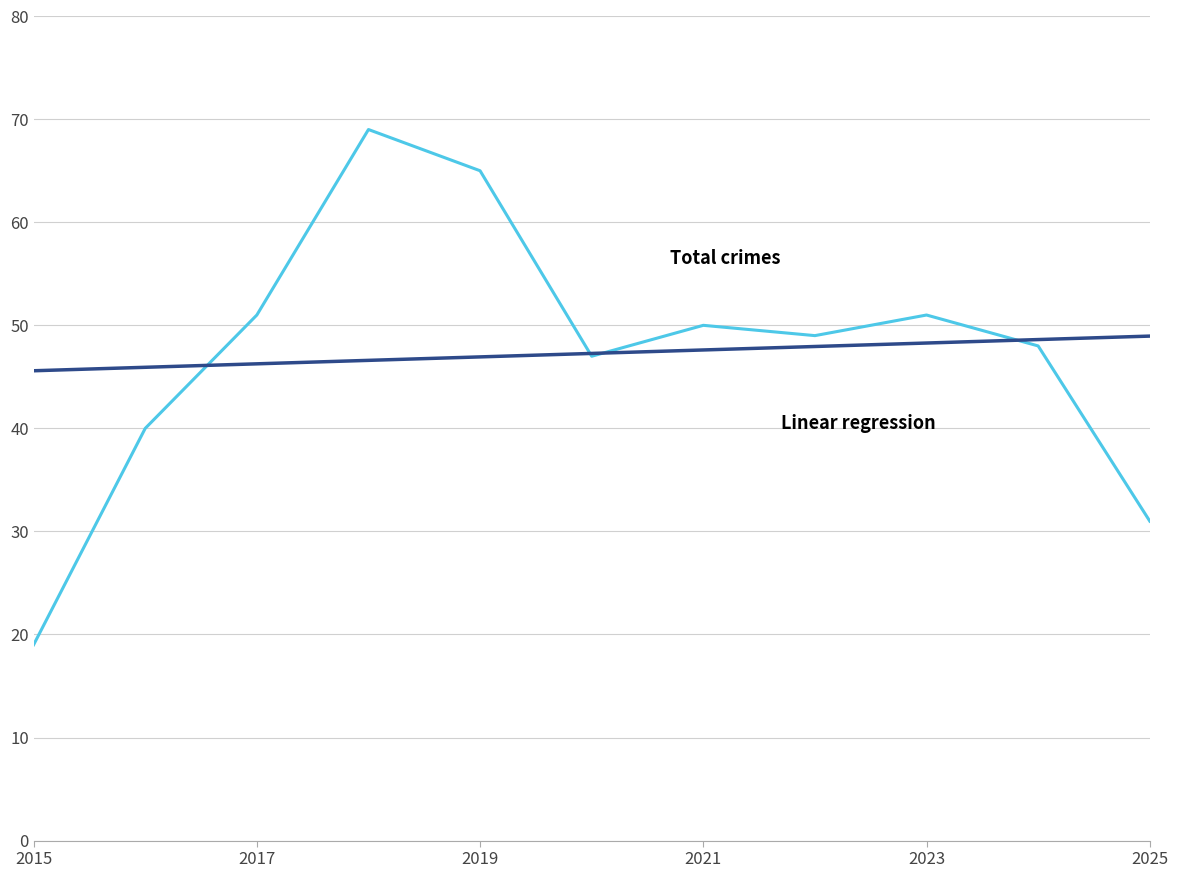

What is the minimum value shown in the chart?

19.0